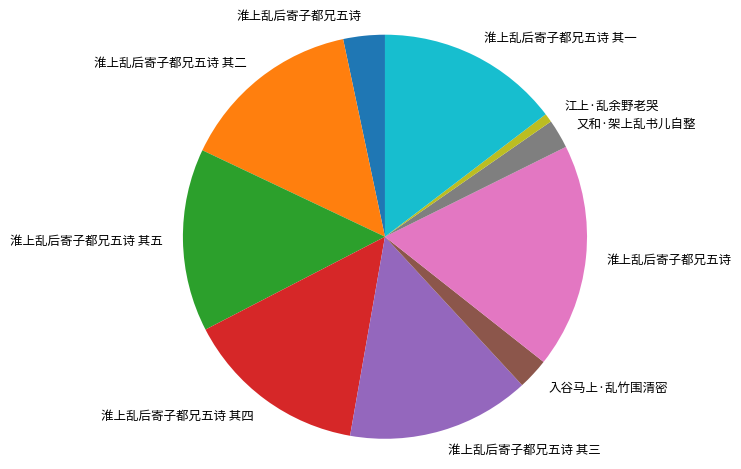

Is there any slice that represents more than half of the pie?

No